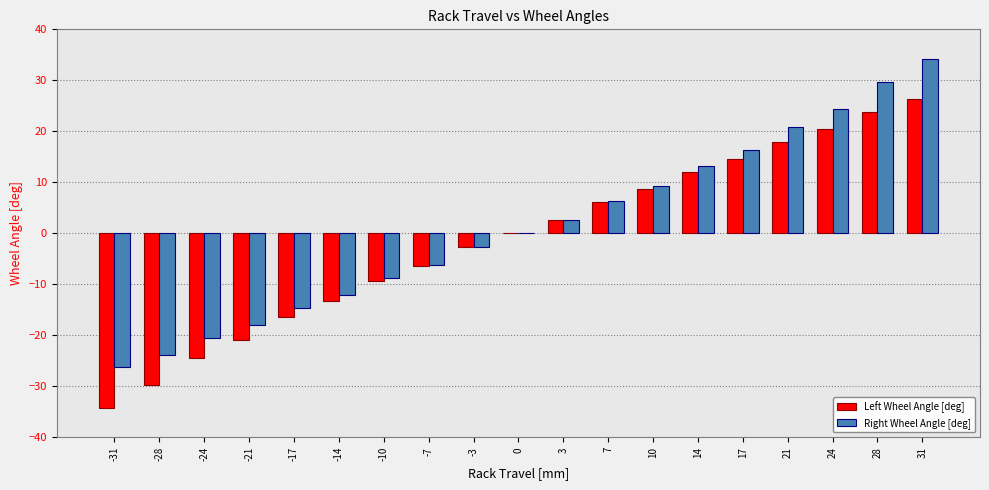

Is the value of Left Wheel Angle [deg] at -28 greater than the value of Right Wheel Angle [deg] at -28?

No